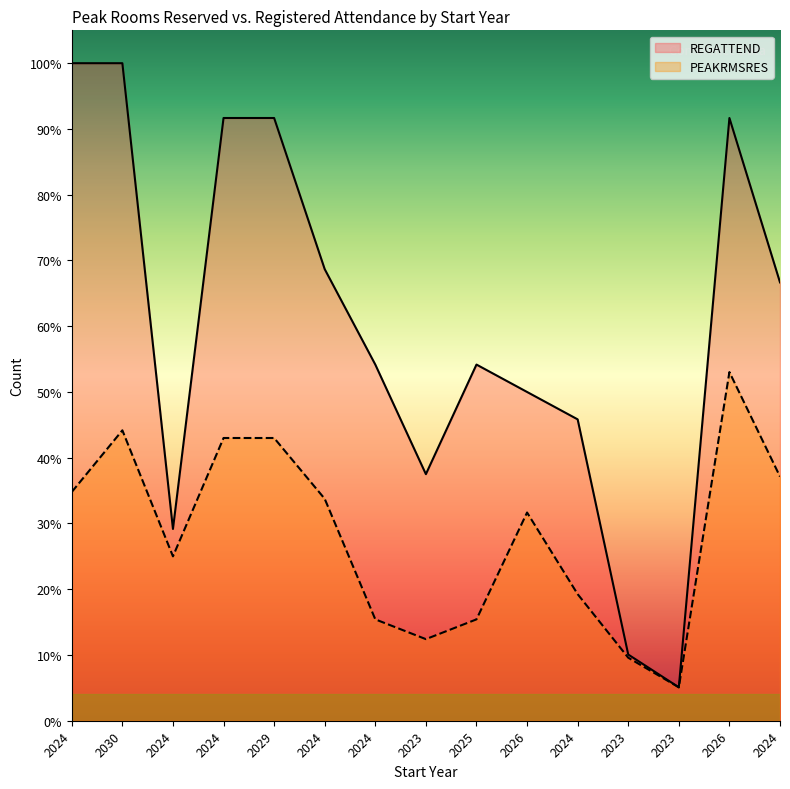

Rank the series by their average value, from highest to lowest.

REGATTEND, PEAKRMSRES